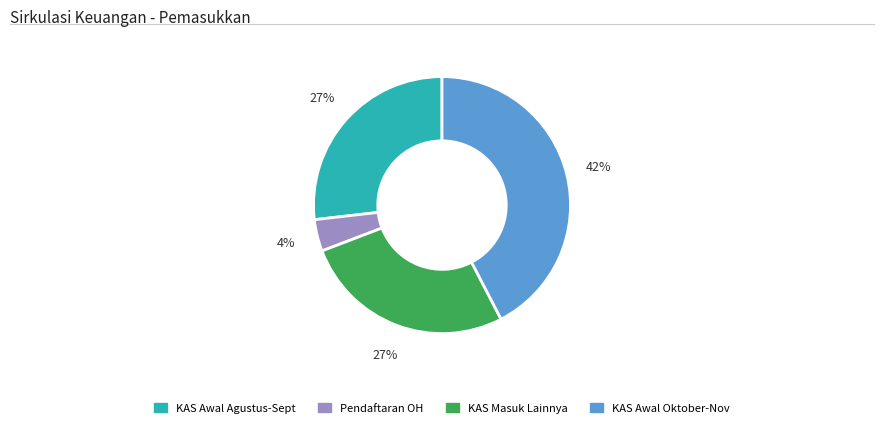

To the nearest percent, what is the difference between the largest and smallest slice percentages?

38%